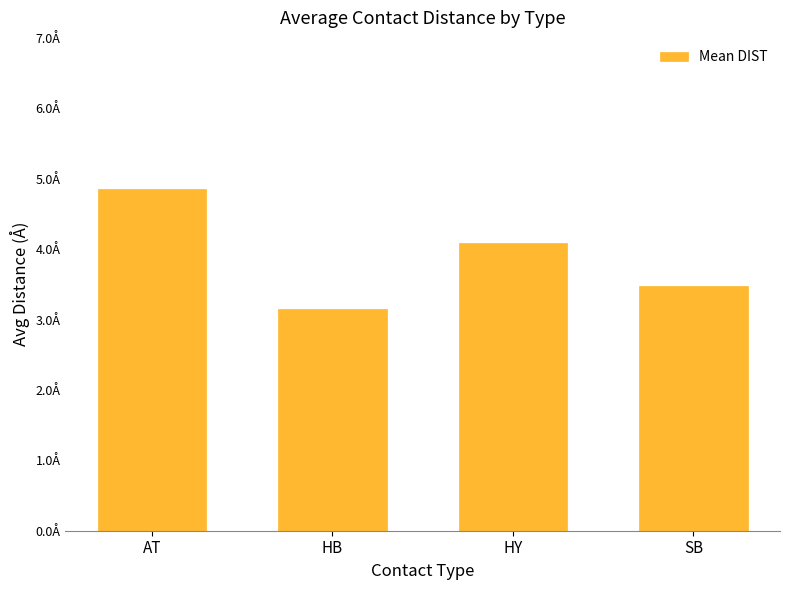

At which label is the value closest to 4?

HY